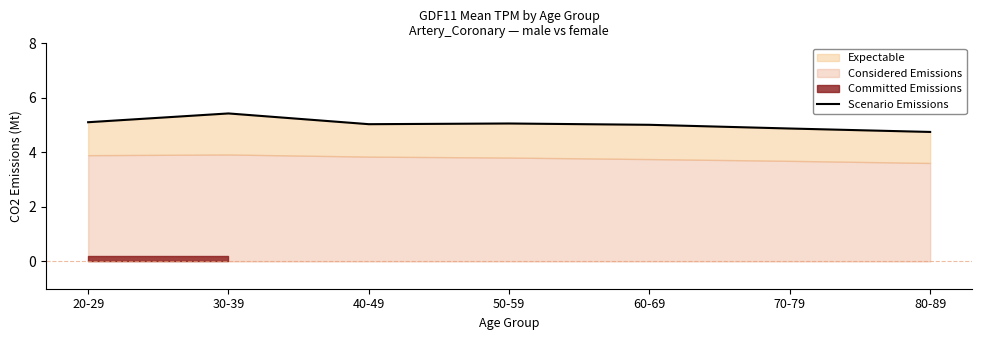

At which category does the data reach its first local peak?

30-39